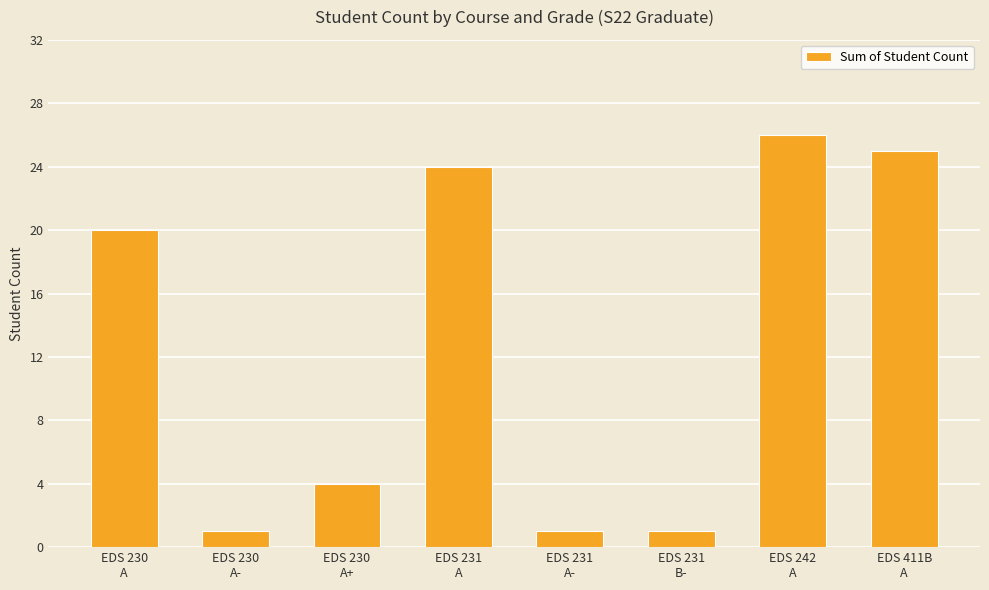

Which label corresponds to the largest value in the chart?

EDS 242
A